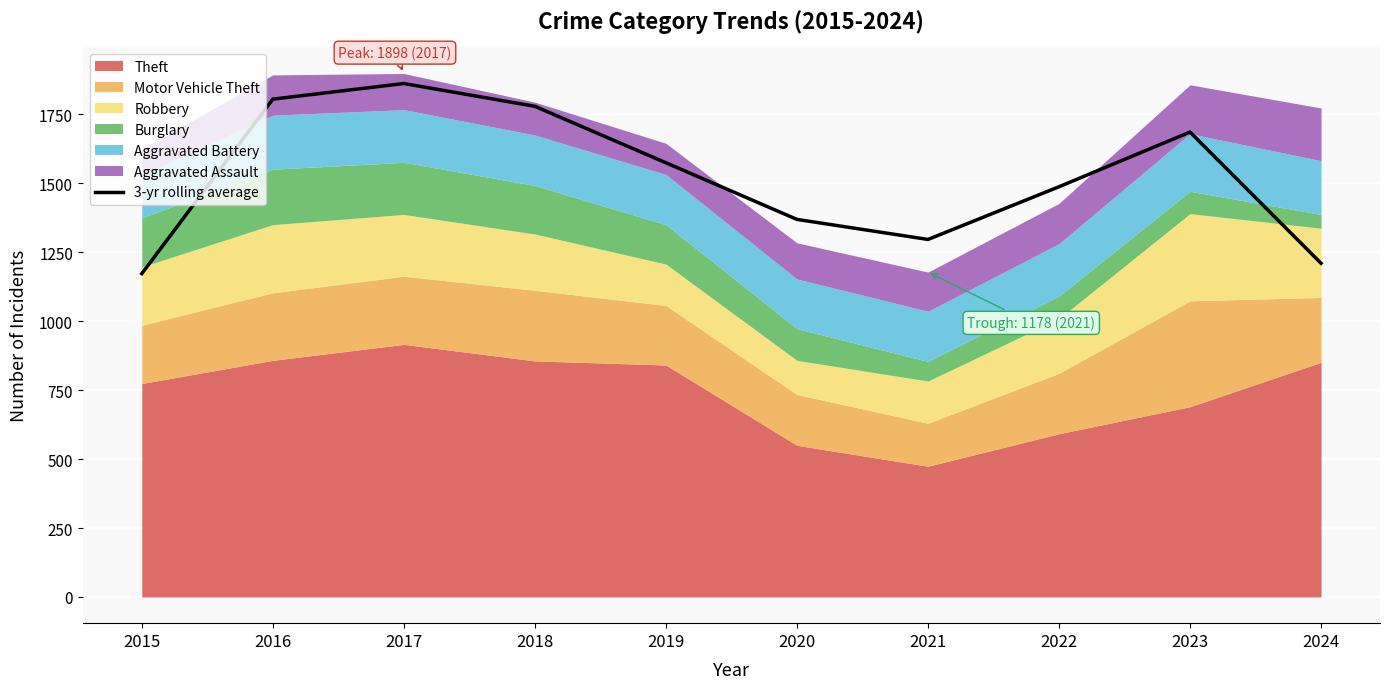

What is the value of the 5th point from the left?

1574.3